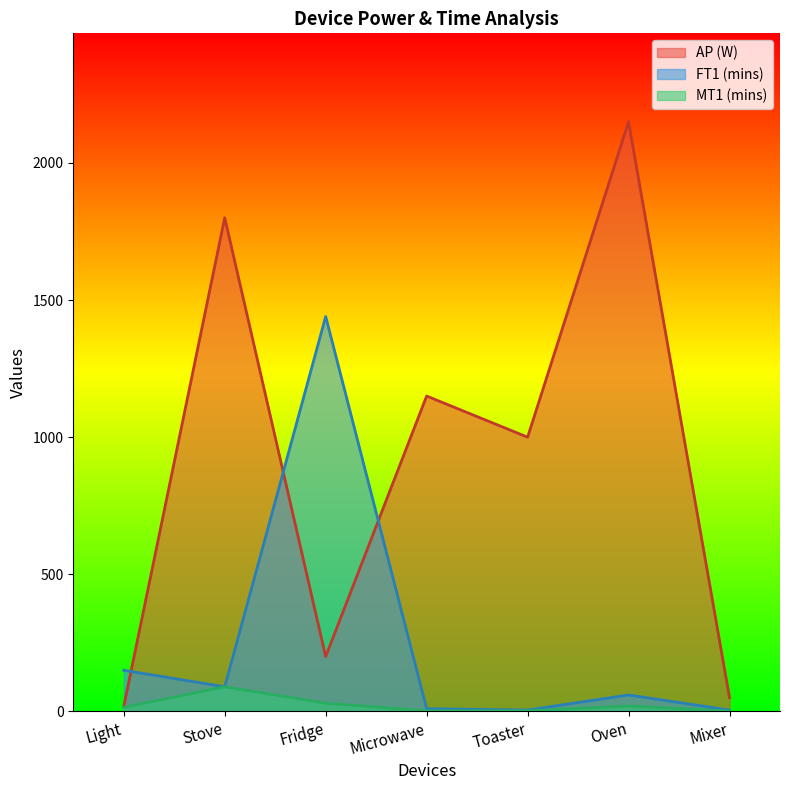

Where is MT1 (mins) nearest to the value 45?

Fridge